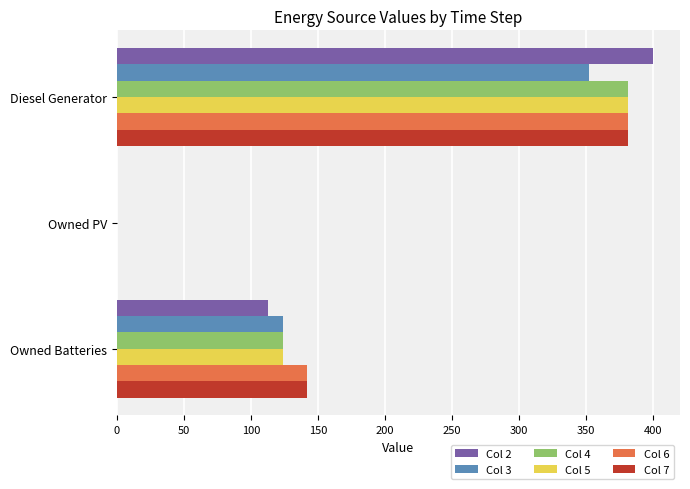

Where is Col 6 nearest to the value 190?

Owned Batteries